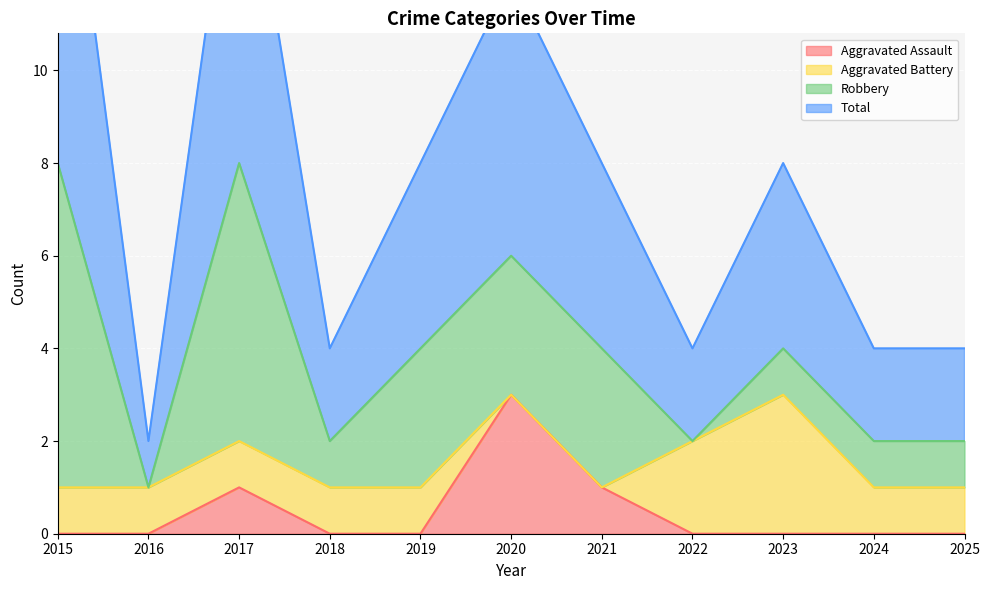

What is the spread (max minus min) of values at 2015?

17